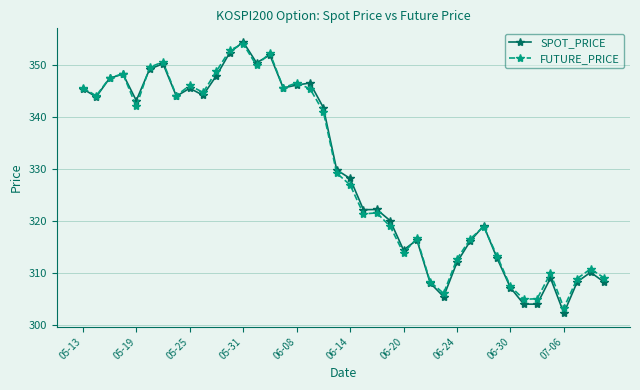

Which series has the largest range (max minus min)?

SPOT_PRICE